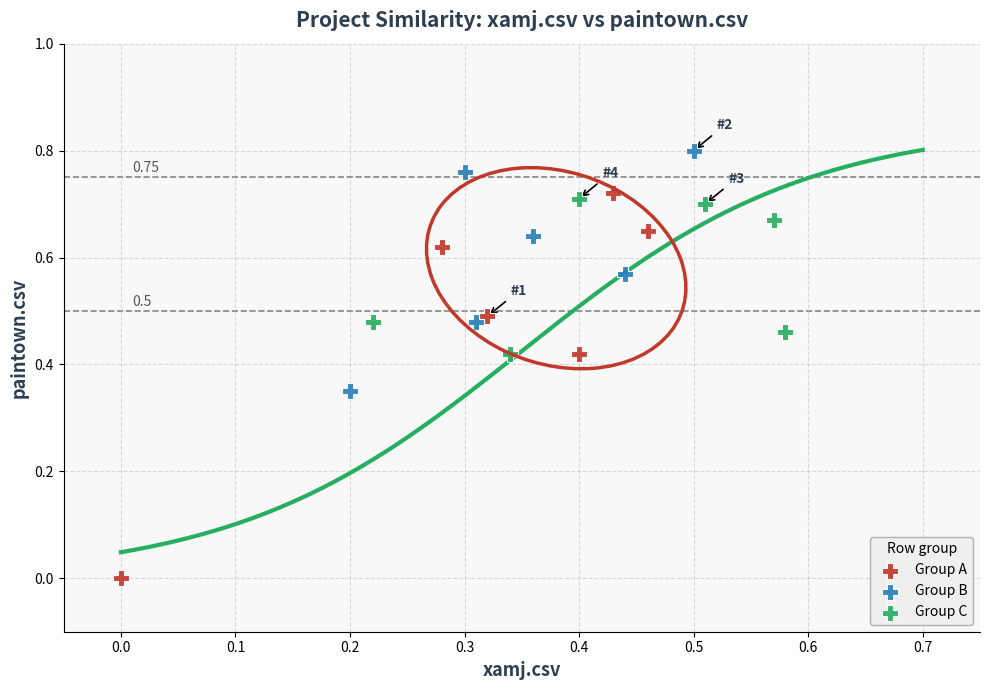

Which series has the widest spread of Y values?

Group A